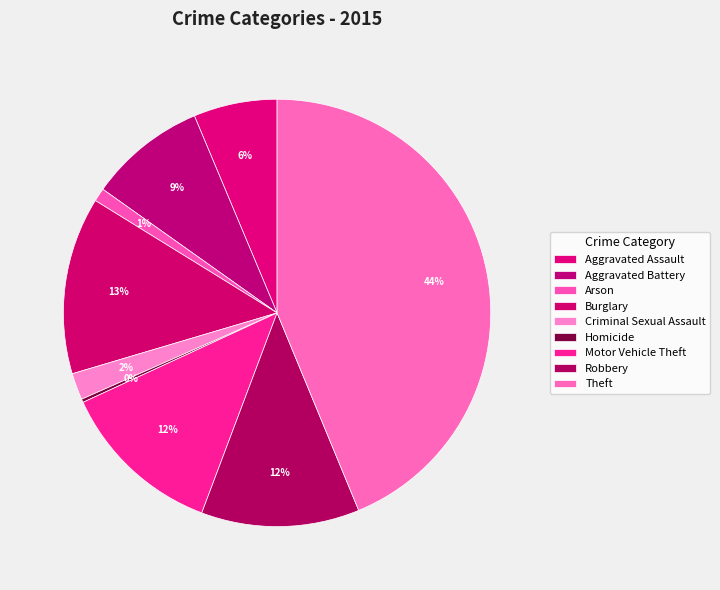

Does Aggravated Battery represent more than half of the total?

No